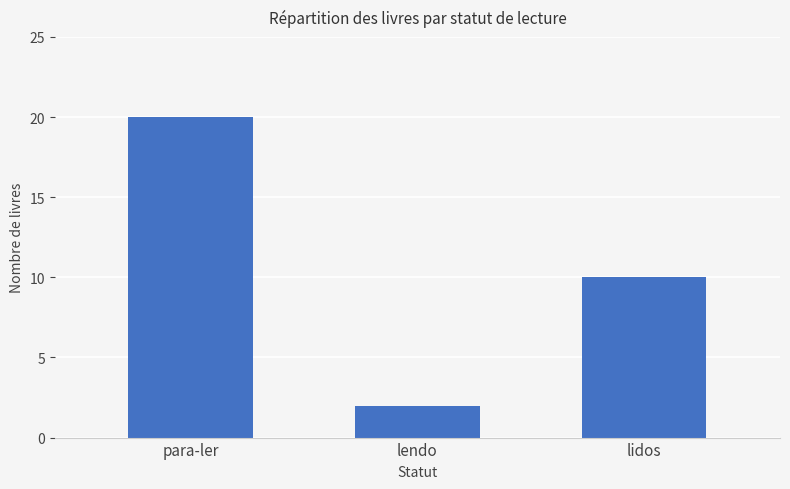

Reading left to right, transcribe all the data shown in this chart.

para-ler=20	lendo=2	lidos=10